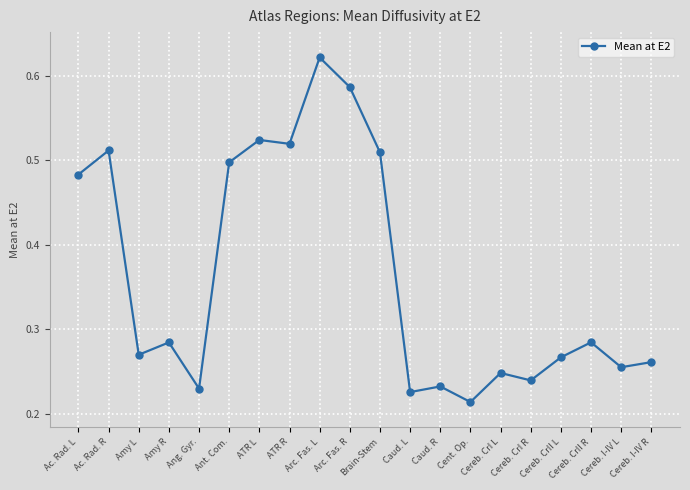

Does the chart have visible grid lines?

Yes